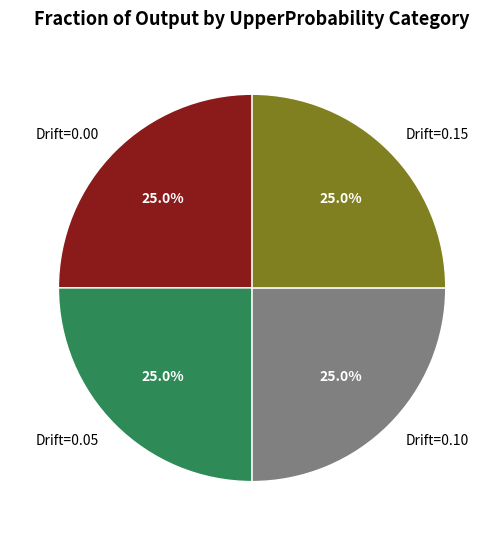

What is the ratio of the value at Drift=0.10 to the value at Drift=0.15?

1.0